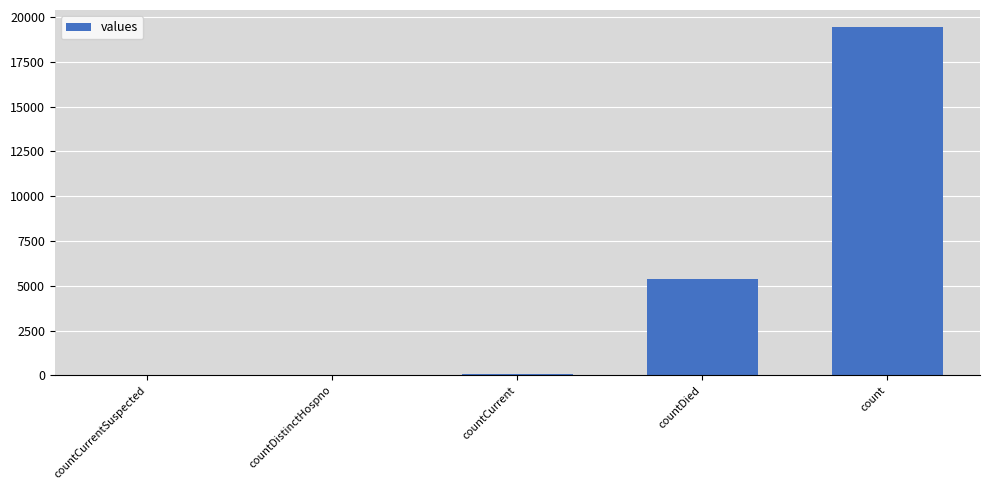

Count the number of data series in this chart.

1